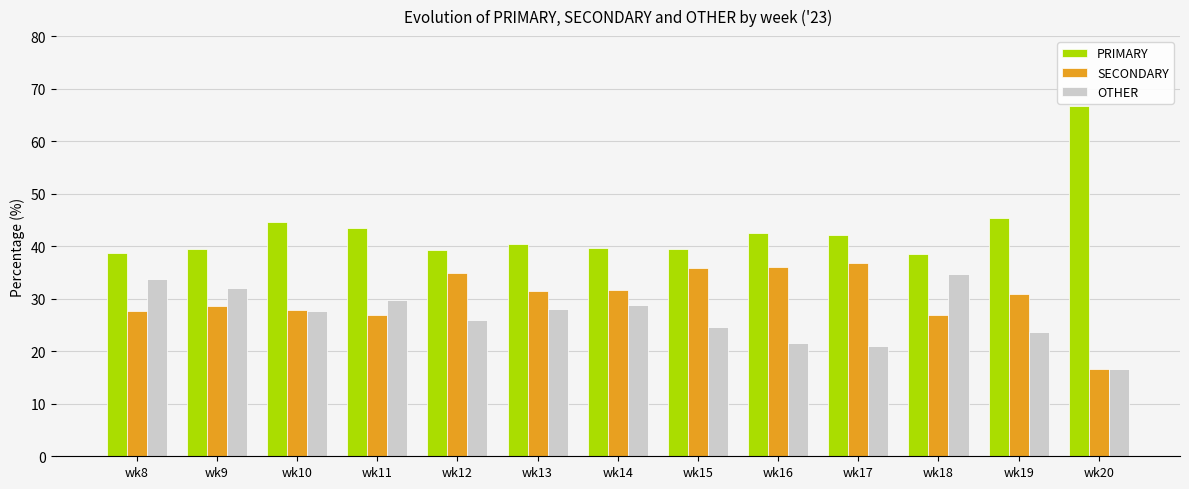

Which series has the largest range (max minus min)?

PRIMARY